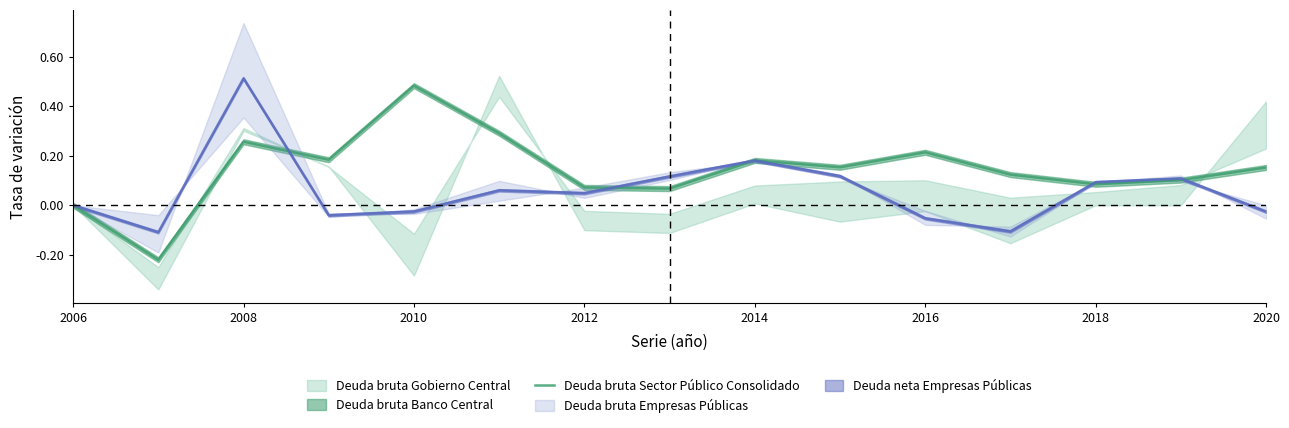

Is it true that Deuda bruta Sector Público Consolidado equals 0.1 at 2016?

False